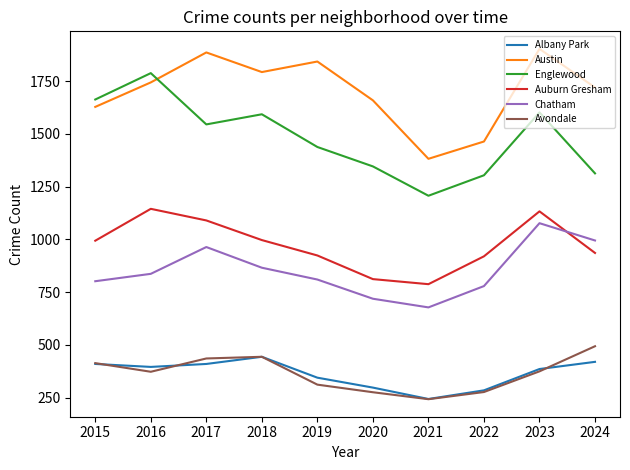

The value of Avondale at 2019 is 312. True or false?

True